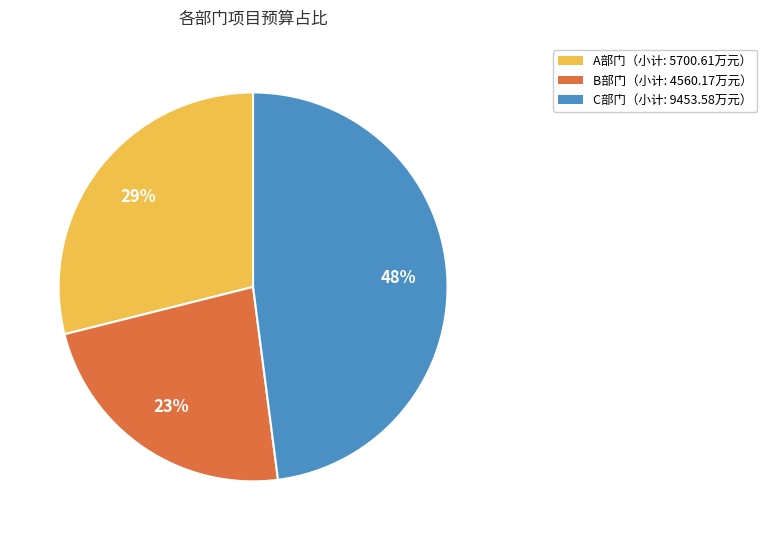

Is there a majority slice in this chart?

No